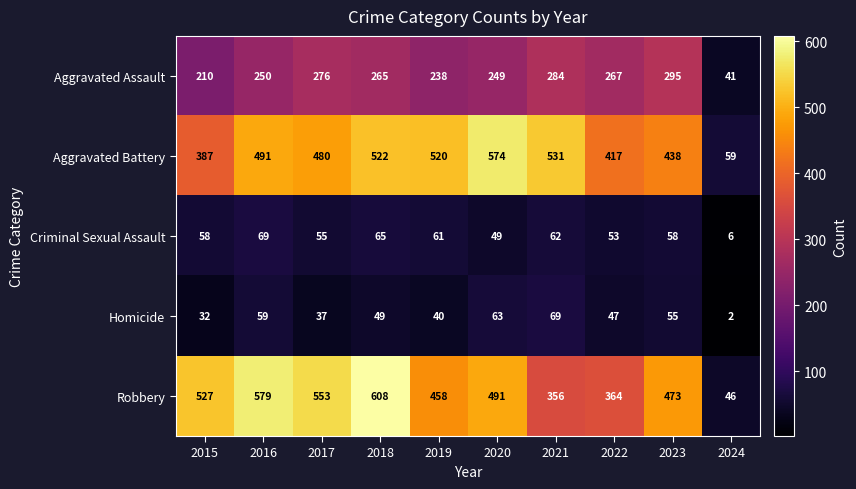

Which series changed the most between 2015 and 2020?

Aggravated Battery